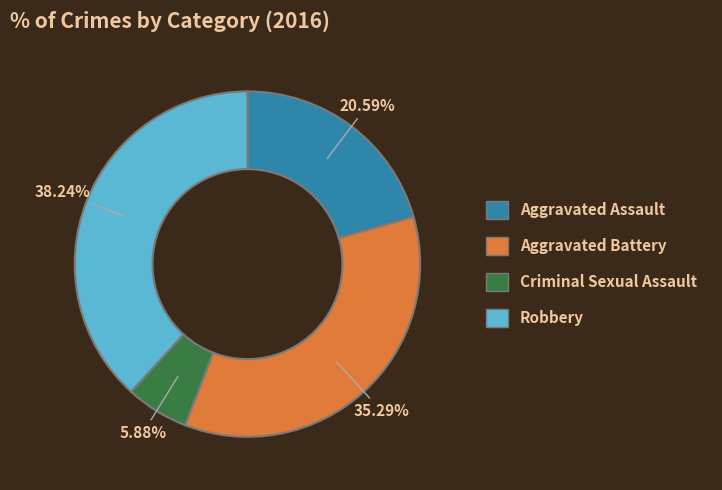

What portion of the pie excludes Criminal Sexual Assault?

94.1%